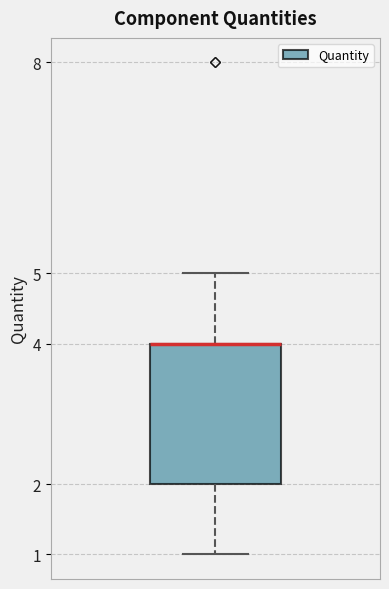

Read this box plot against the y-axis: the position of the median line, the range covered by the box, and the ends of both whiskers. The values are not printed on the chart, so give them approximately, as read against the axis.

median 4 (drawn on the box's upper edge), box 2 to 4, whiskers 1 to 5